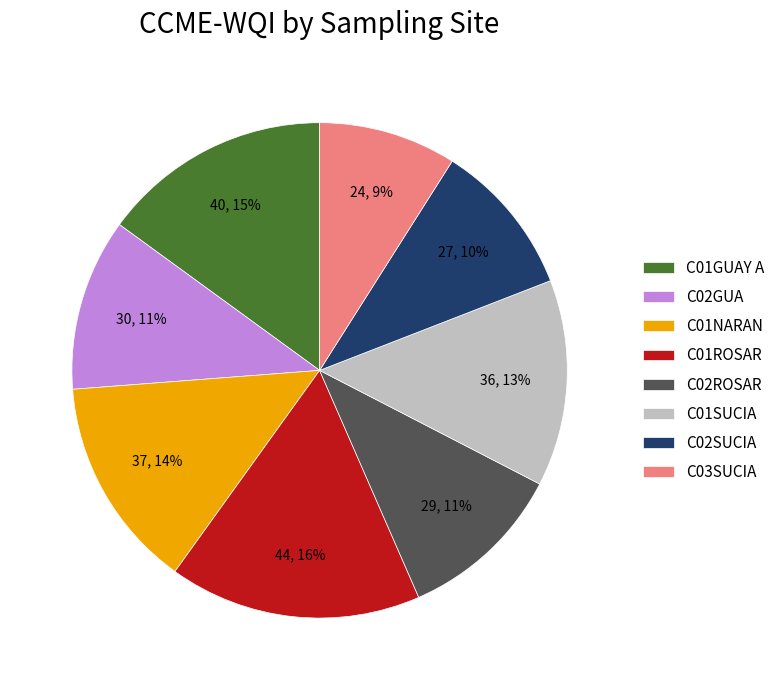

To the nearest percent, what is the difference between the C02ROSAR and C02SUCIA slice percentages?

1%